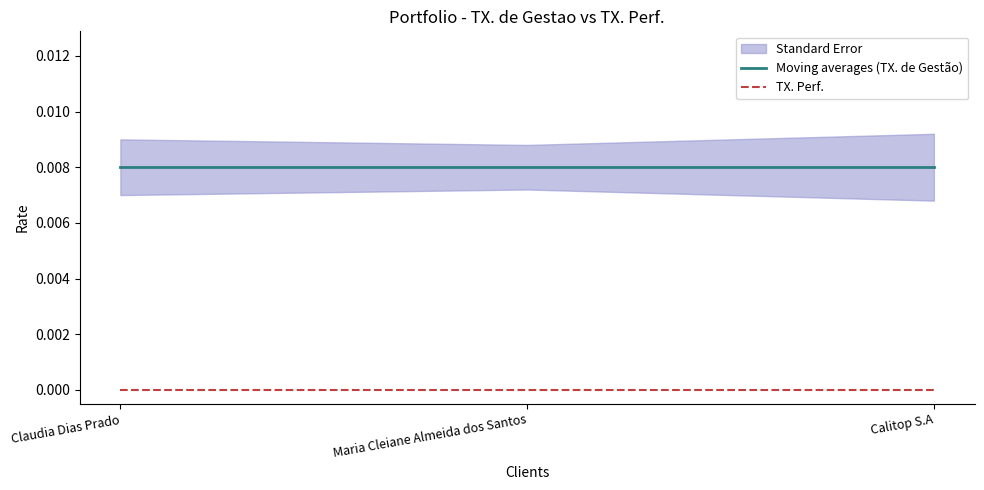

True or false: TX. Perf. has a value of 0.0 at Calitop S.A.

True